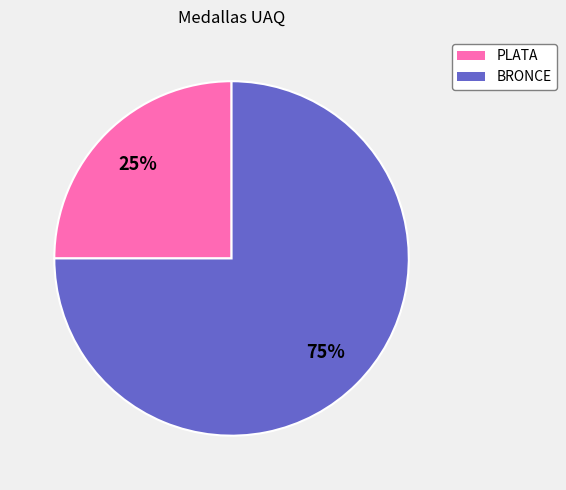

Do BRONCE and PLATA together represent more than half of the pie?

Yes